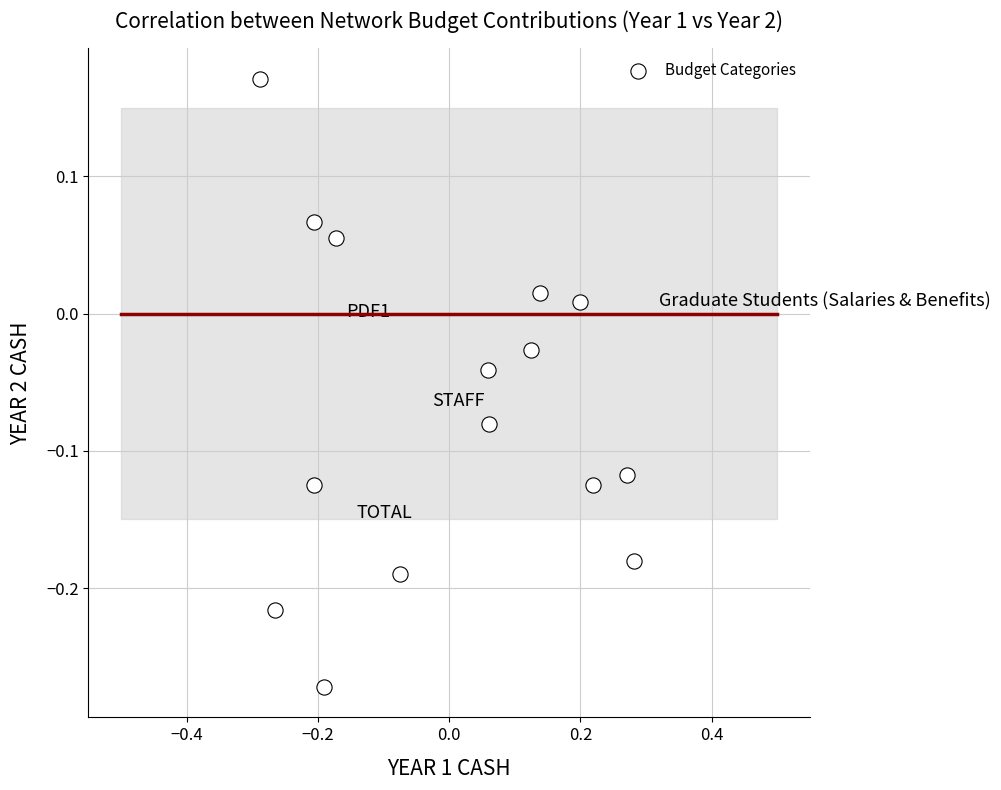

What is the range of Y values (max minus min)?

0.4